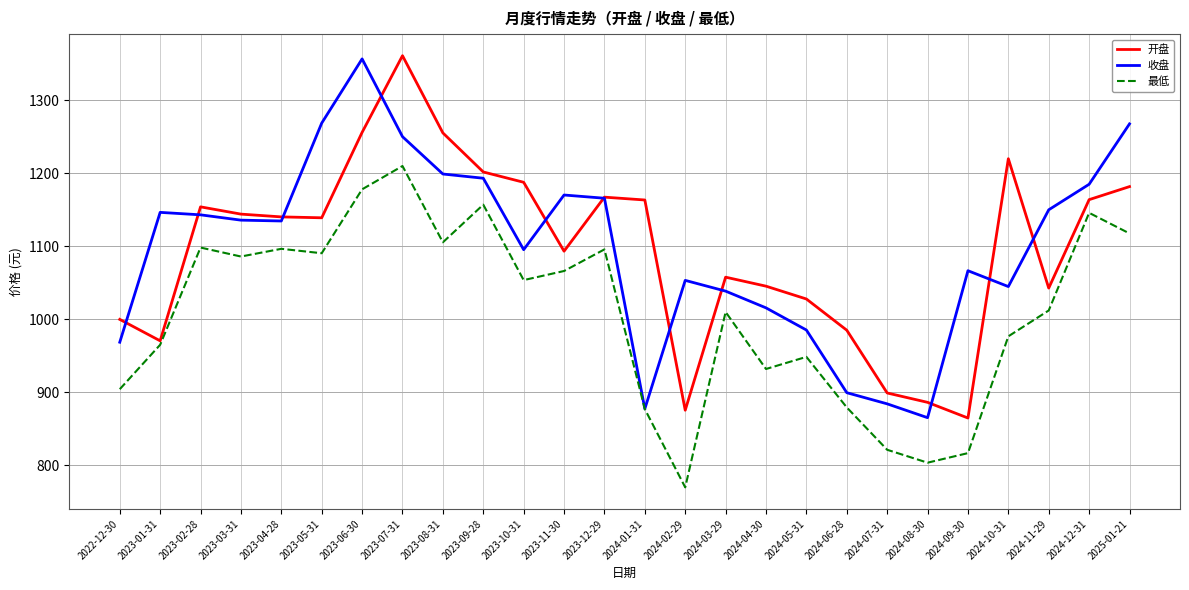

How many times do 收盘 and 开盘 cross each other?

11